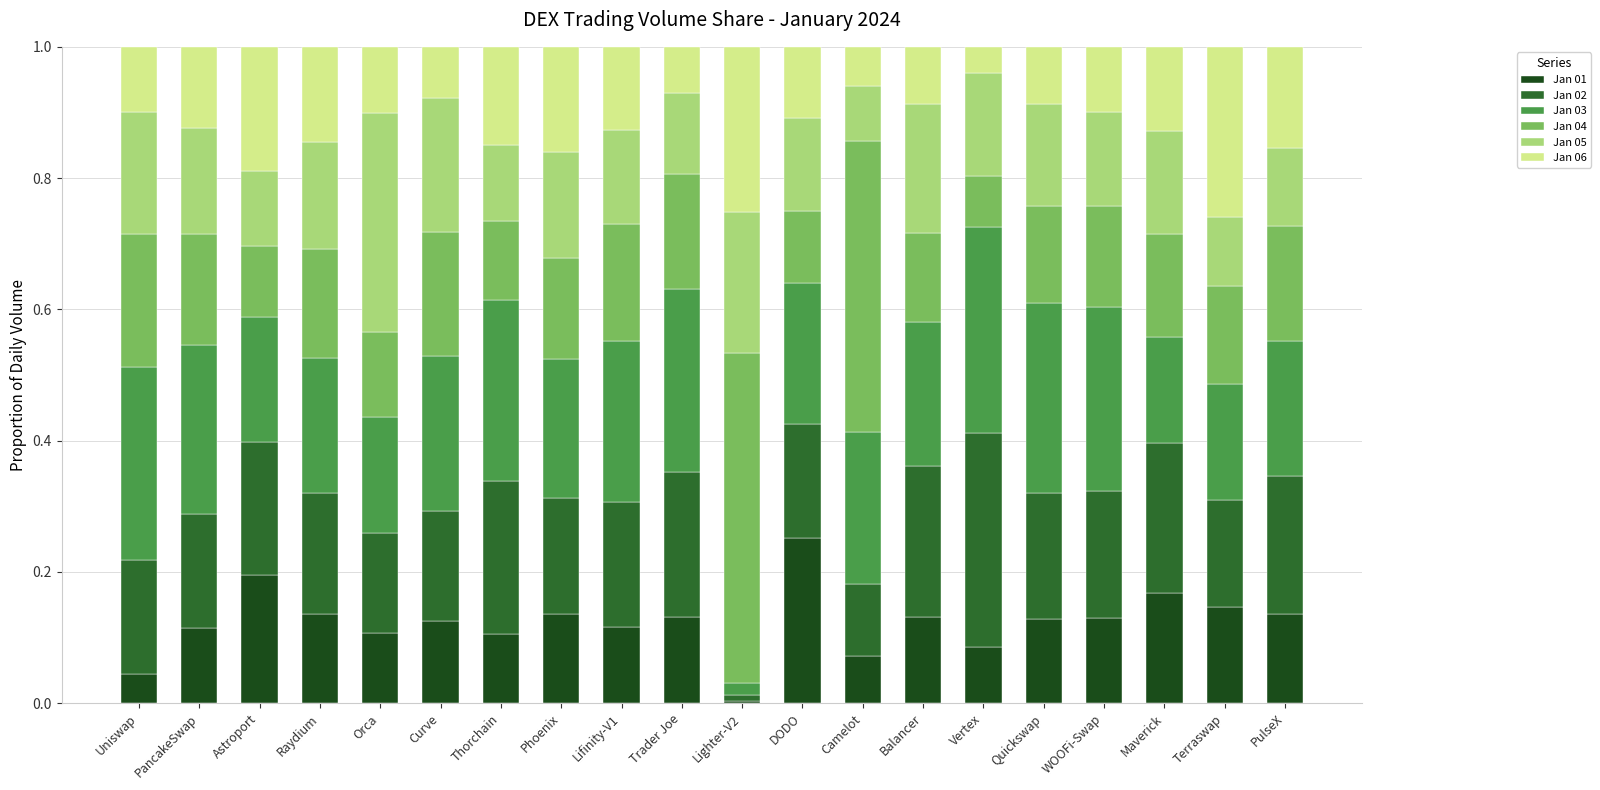

What is the total value across all series at Thorchain?

1.0